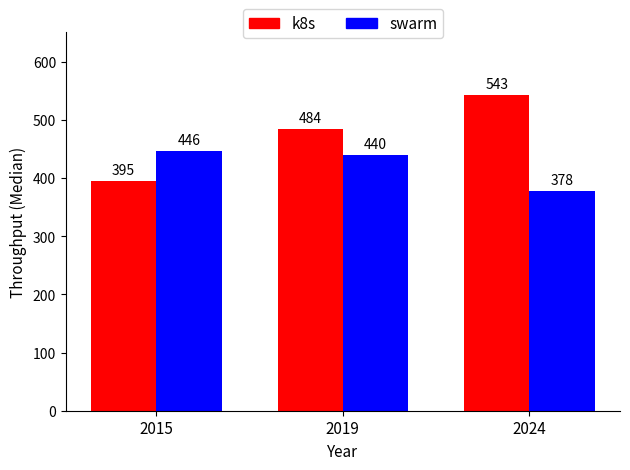

Does the chart contain any negative values?

No